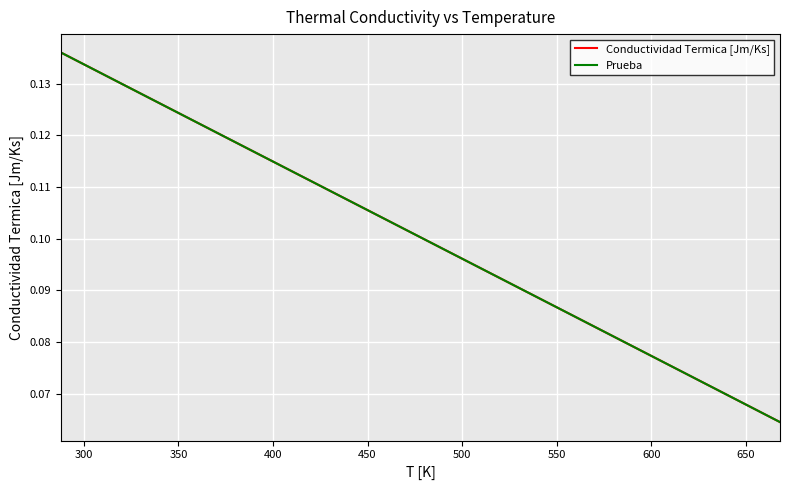

What is the difference between the maximum and minimum values in the Prueba series?

0.1